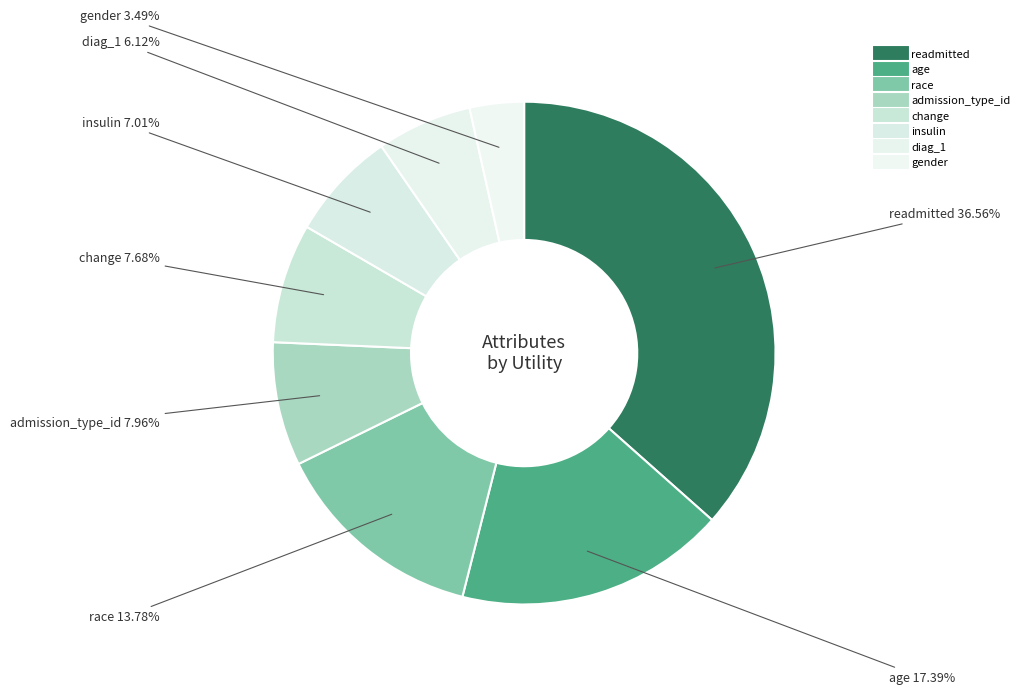

How many slices are in this pie chart?

8